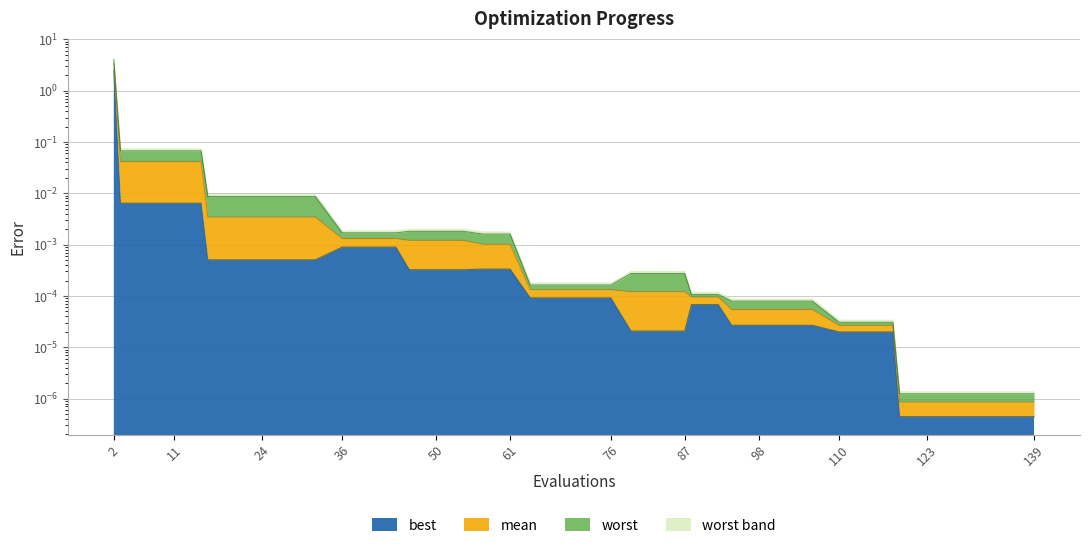

Which has a higher value, 64 or 2?

2